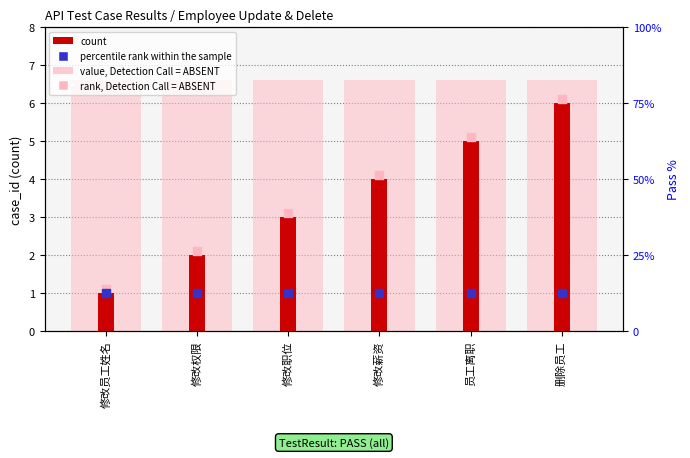

What is the total value across all series at 员工离职?

17.7